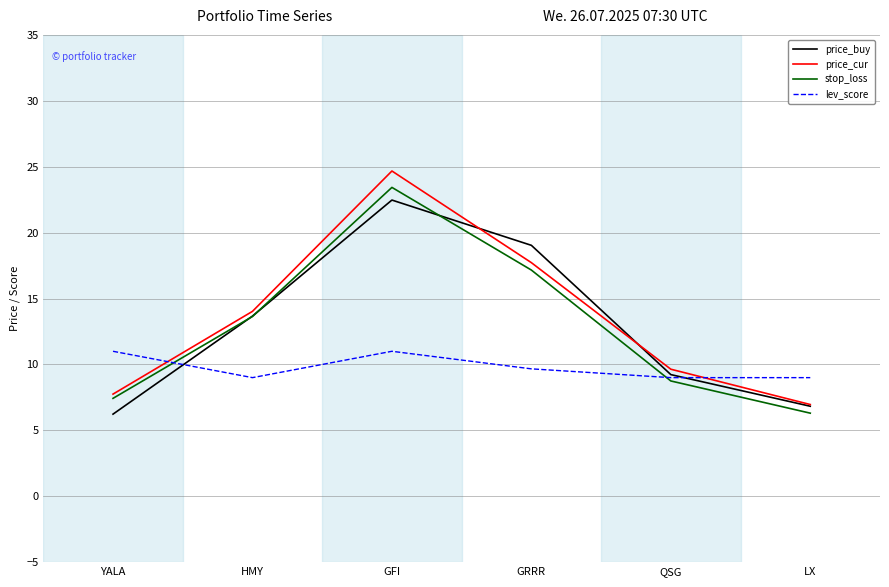

List the series in order of their peak value, lowest first.

lev_score, price_buy, stop_loss, price_cur